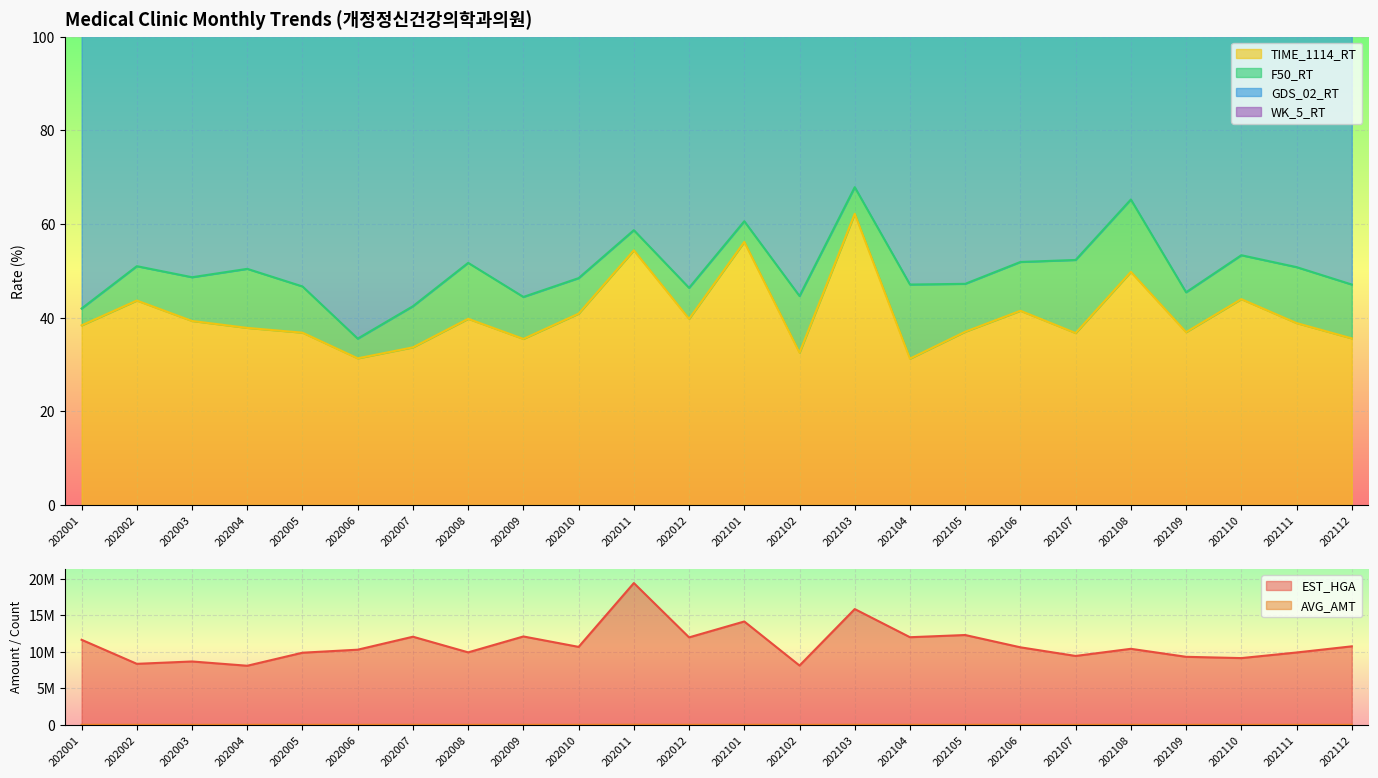

How many values in the TIME_1114_RT series exceed 38?

13